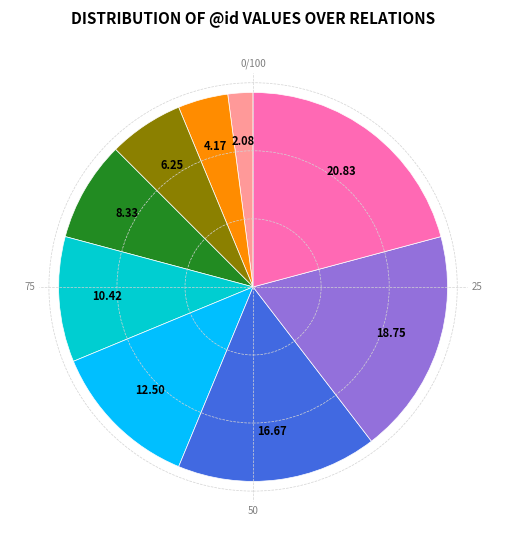

Is there any slice that represents more than half of the pie?

No